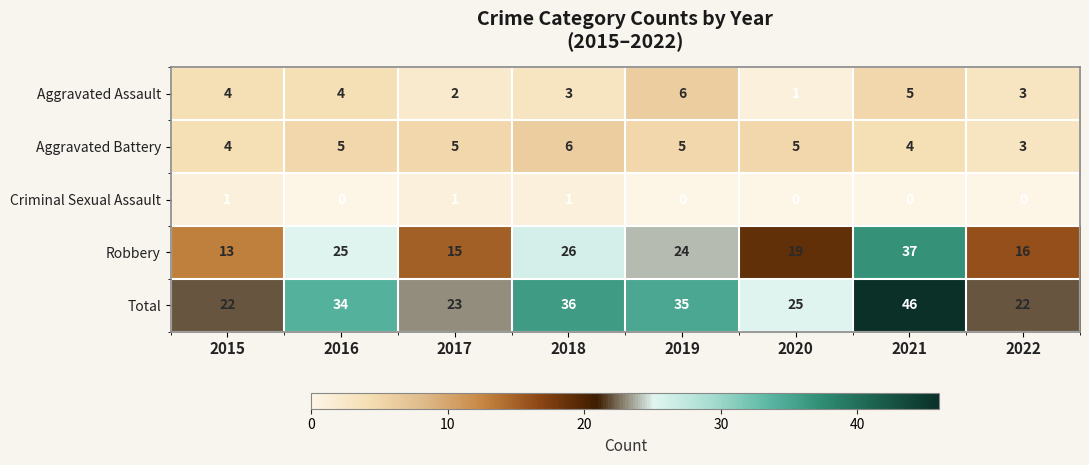

What is the difference between the highest and lowest values at 2016?

34